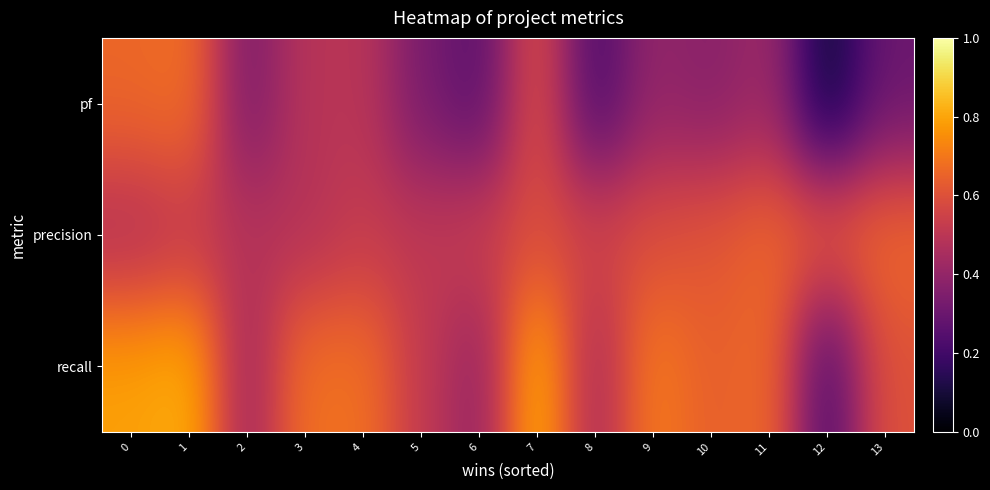

At how many categories does at least one series exceed 0?

14